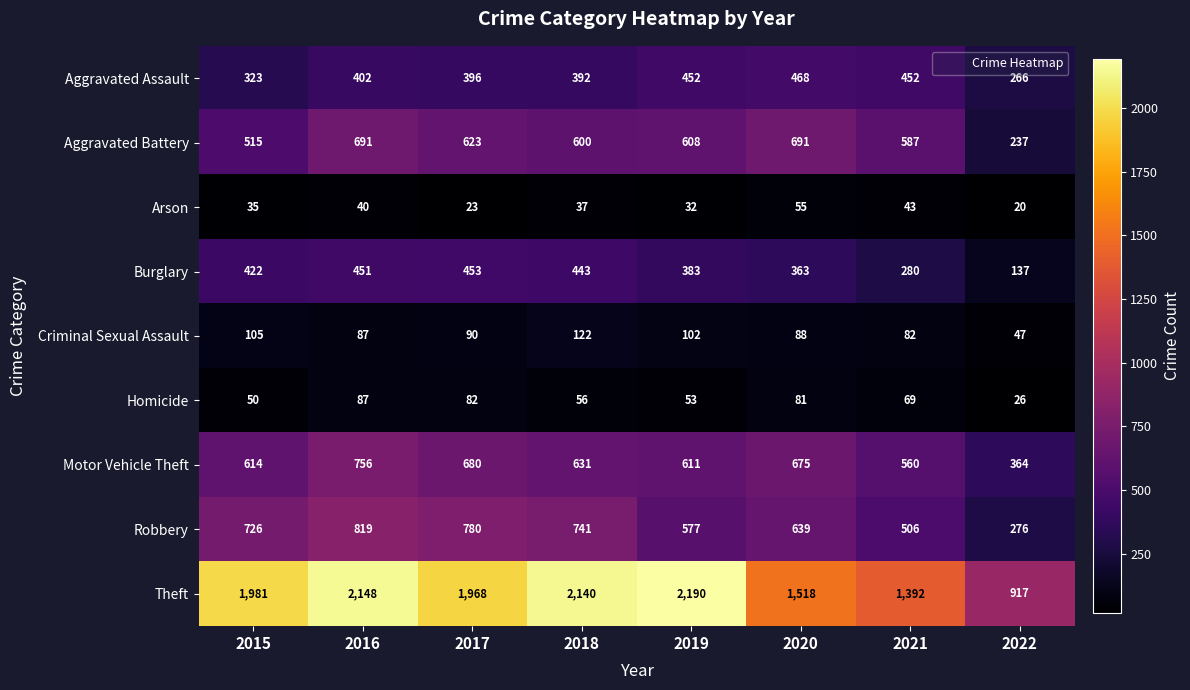

What is the minimum value shown in the chart?

20